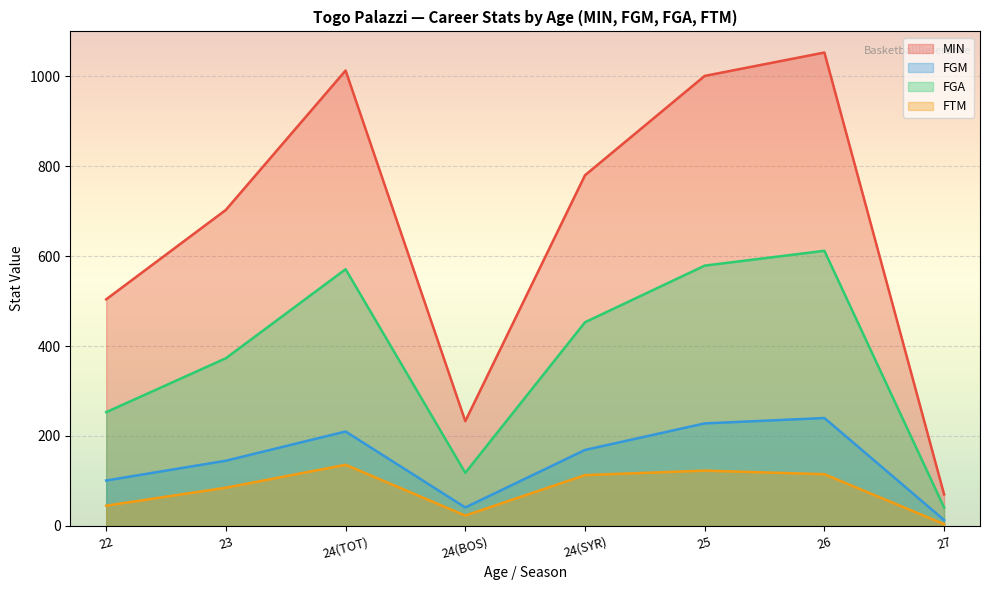

The FGA series shows 237 at 25. True or false?

False